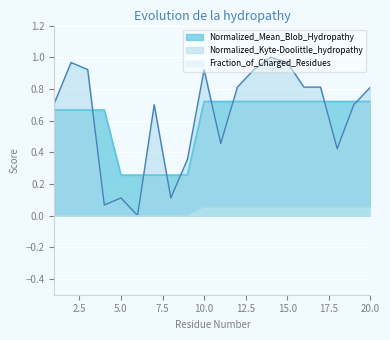

What is the sum of all Fraction_of_Charged_Residues values?

0.6